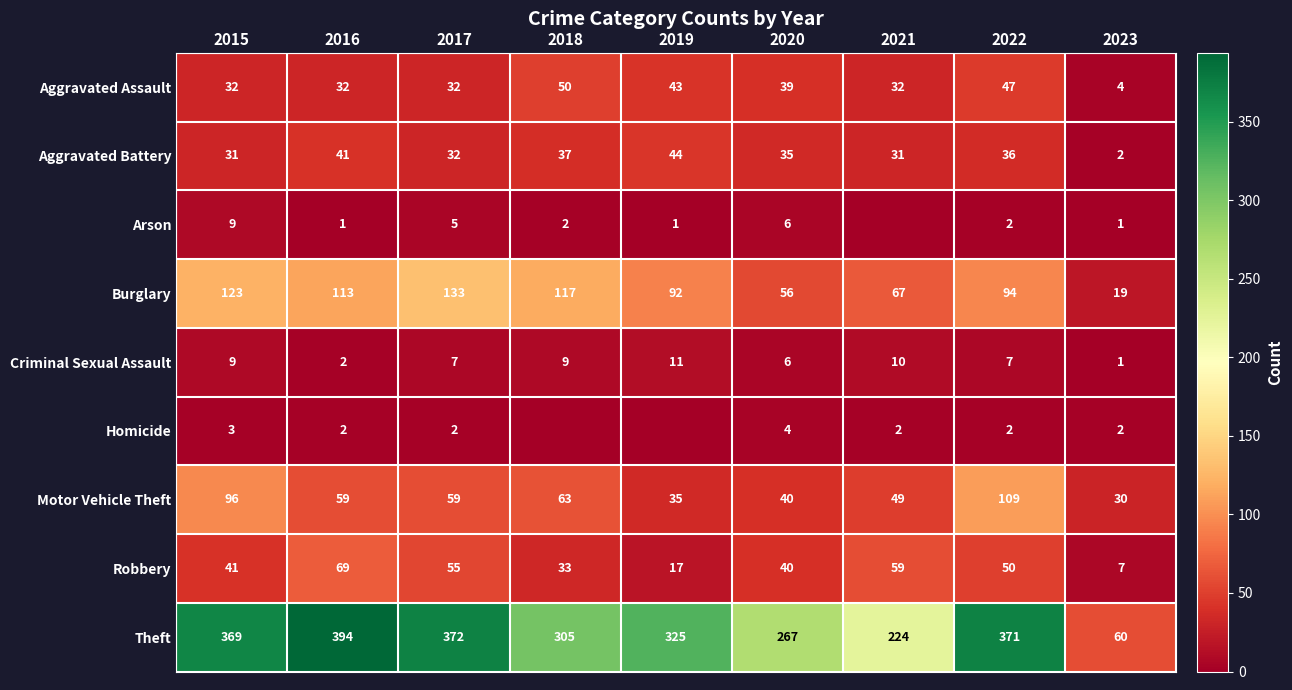

Is the value of Aggravated Assault at 2020 greater than the value of Criminal Sexual Assault at 2017?

Yes